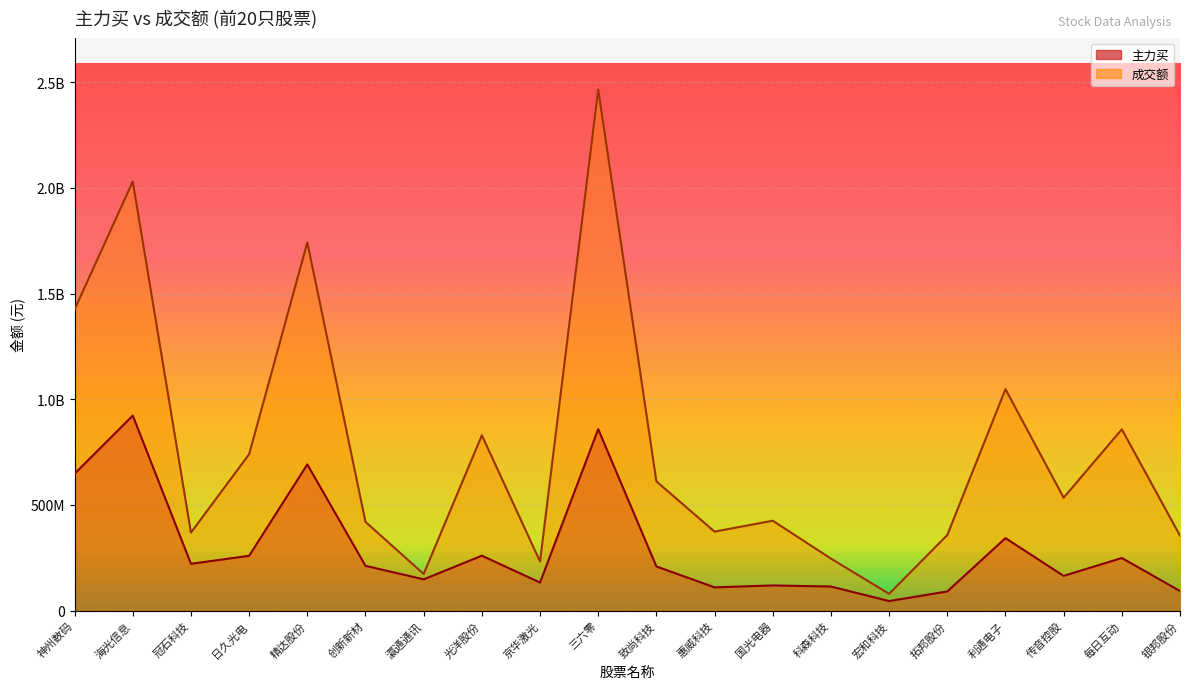

Where is the first local minimum for 主力买?

冠石科技